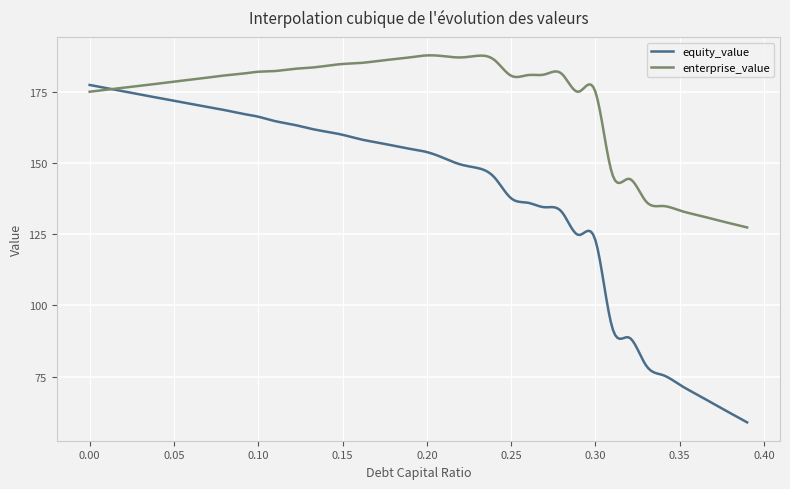

Which series has the largest range (max minus min)?

equity_value